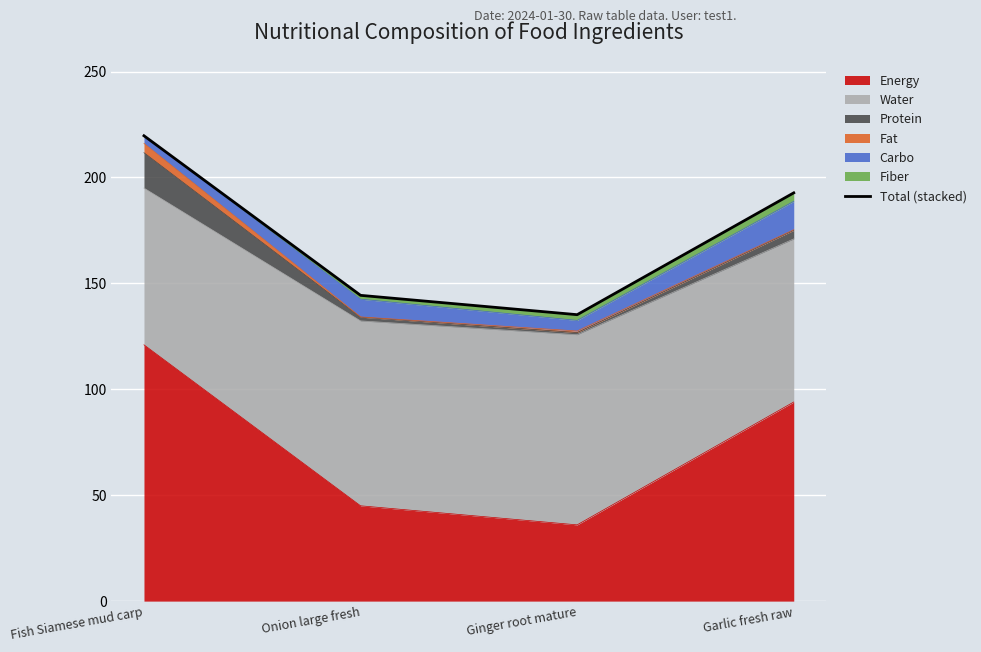

Reading left to right, list all the values displayed in this chart.

Fish Siamese mud carp=219.7	Onion large fresh=144.4	Ginger root mature=135.2	Garlic fresh raw=192.8